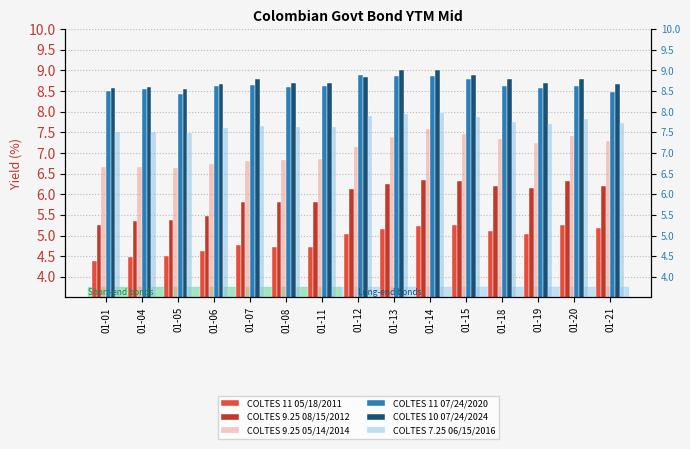

At how many categories does at least one series exceed 4?

15